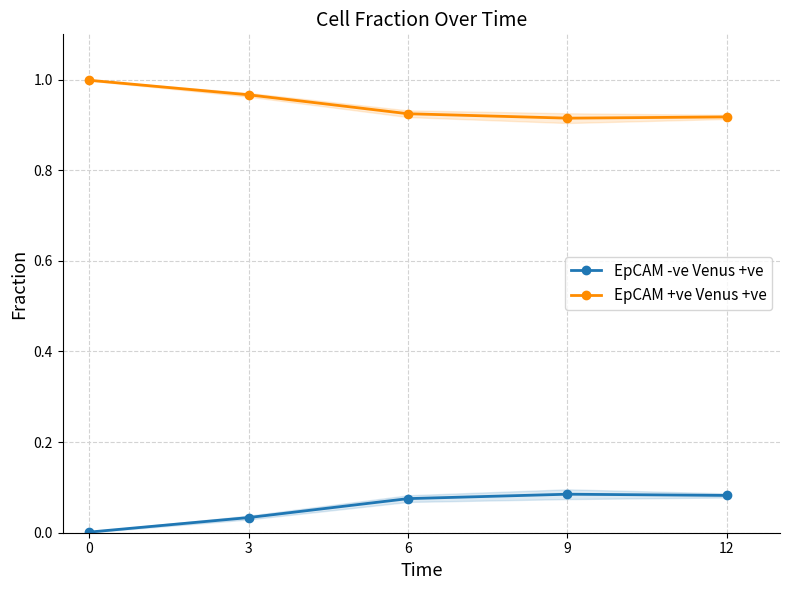

Is it true that EpCAM -ve Venus +ve equals 0.1 at 12?

True